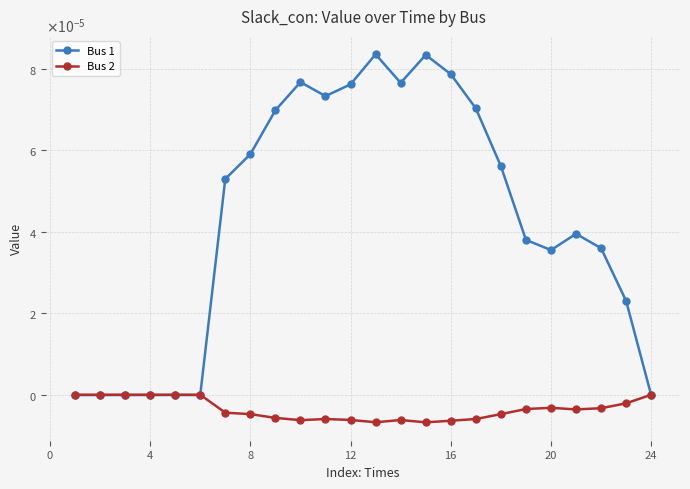

How many interior local valleys does the Bus 2 series have?

5